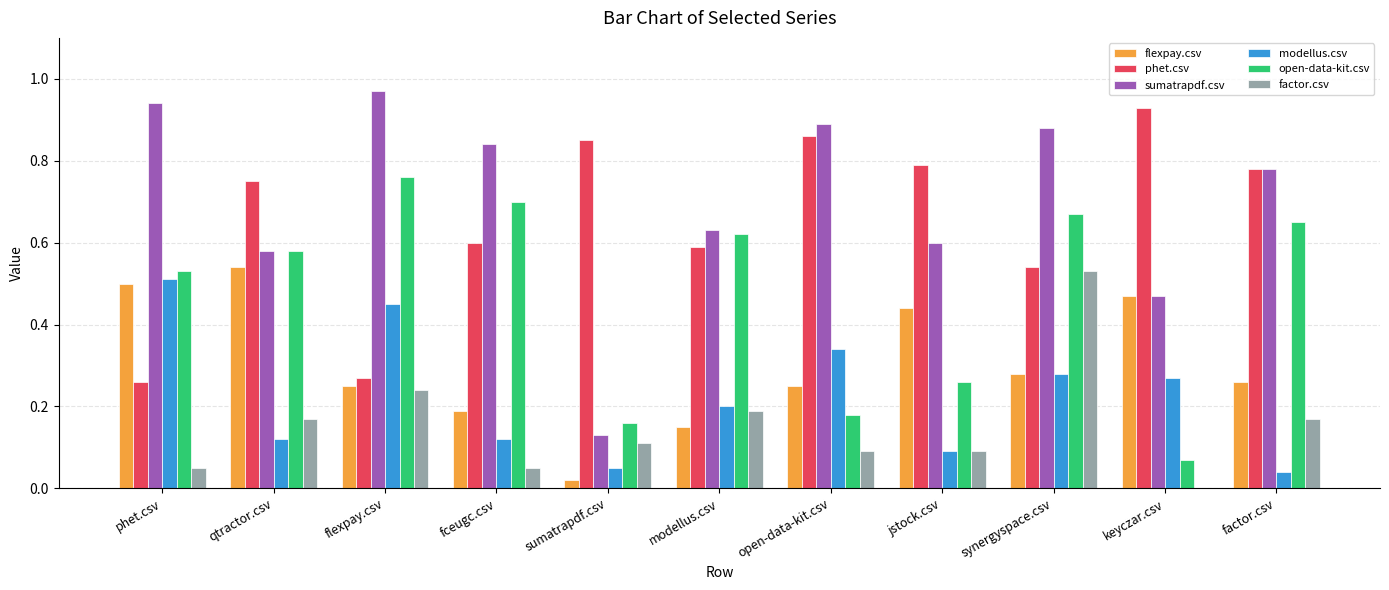

Which series has the largest total across all categories?

sumatrapdf.csv